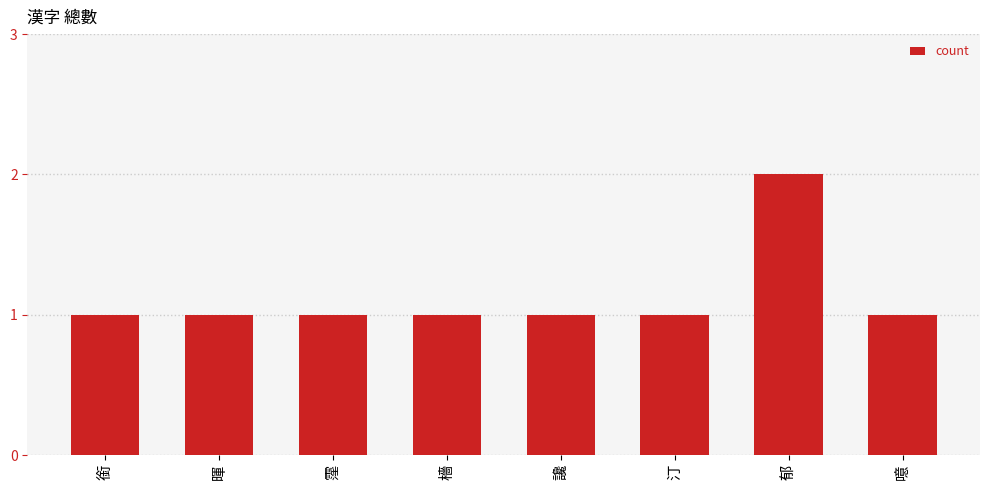

What is the ratio of the value at 噫 to the value at 檣?

1.0